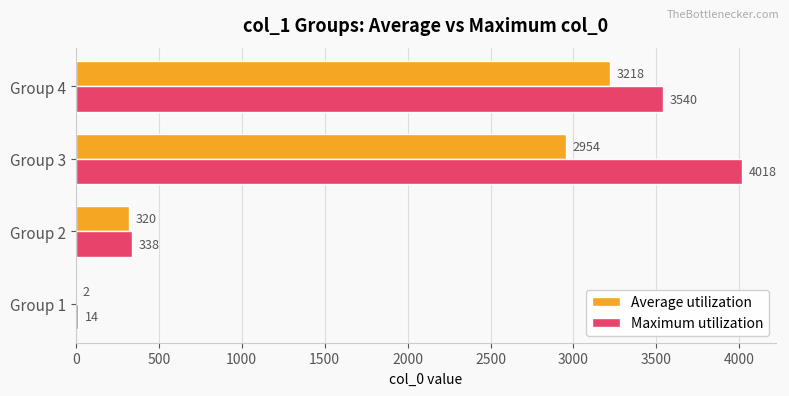

True or false: Maximum utilization has a value of 6917 at Group 3.

False